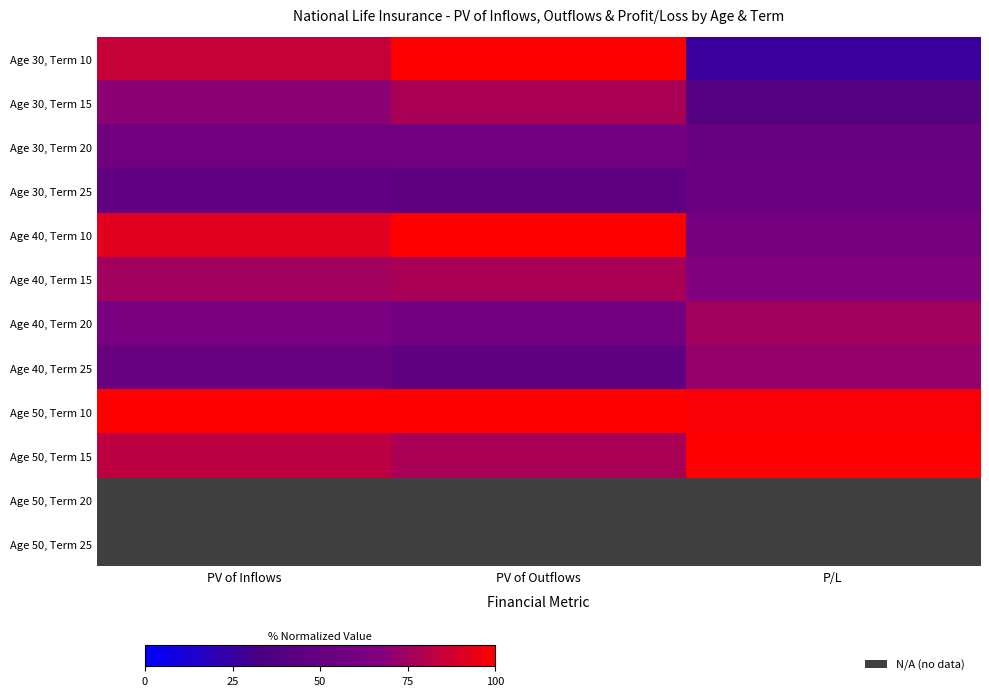

What is the average value of the Age 40, Term 10 series?

83.7